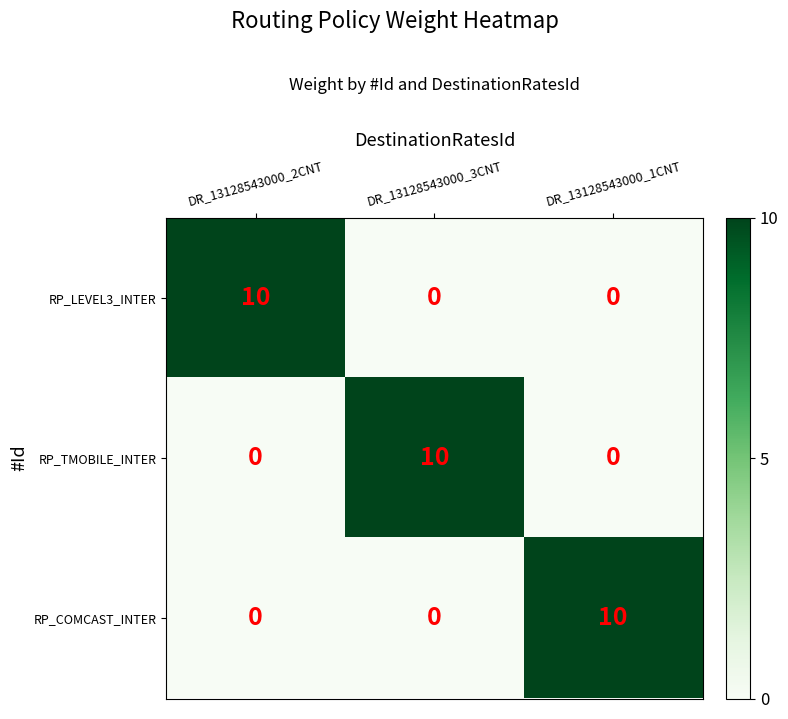

How many positive values does the RP_LEVEL3_INTER series have?

1